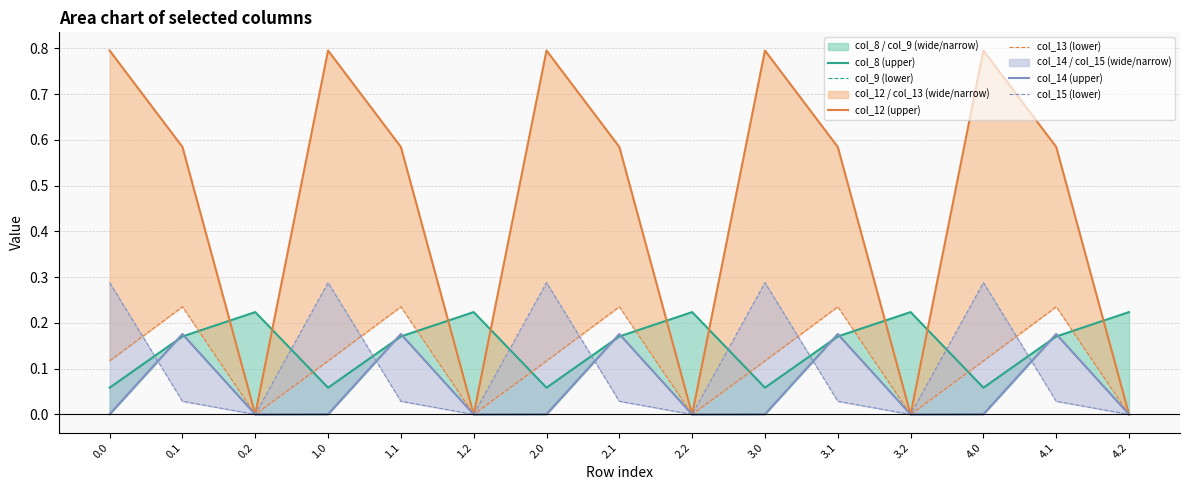

Does the chart display data point markers on the line(s)?

No